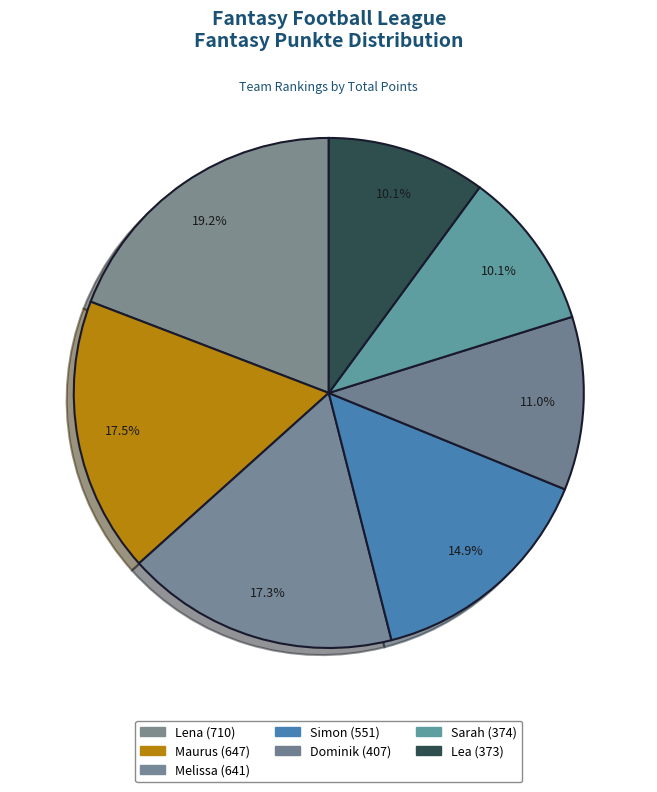

Rank the categories by value from highest to lowest.

Lena, Maurus, Melissa, Simon, Dominik, Sarah, Lea